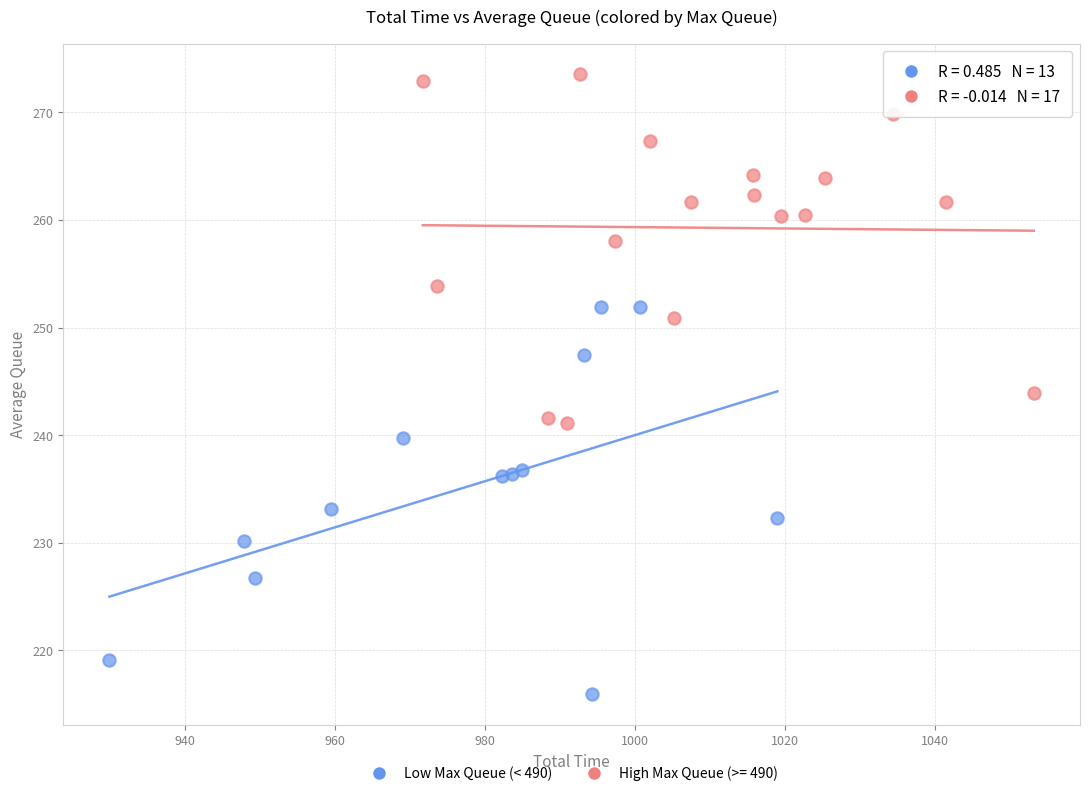

Which series contains the lowest Y value?

Low Max Queue (< 490)